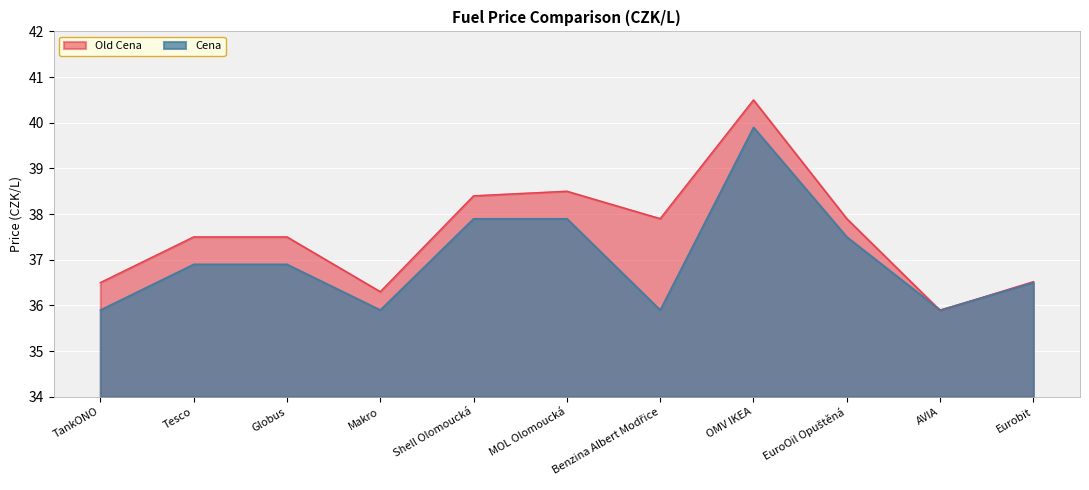

The value of Old Cena at MOL Olomoucká is 38.5. True or false?

True